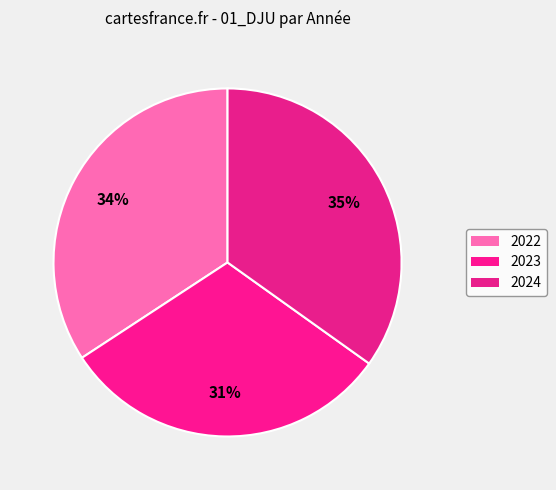

How many slices are in this pie chart?

3